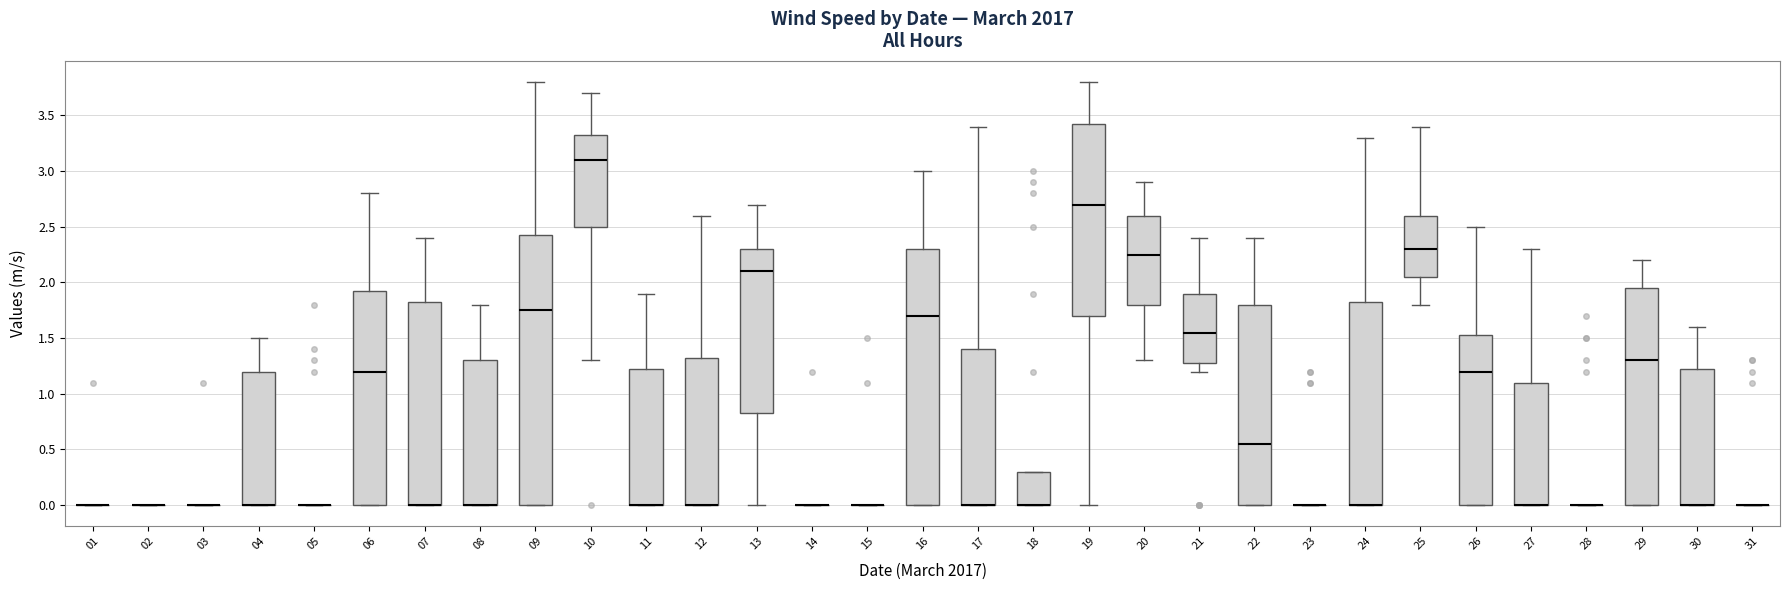

Where is the upper edge of the box at x = 22 on the y-axis? The values are not printed on the chart, so give them approximately, as read against the axis.

1.80